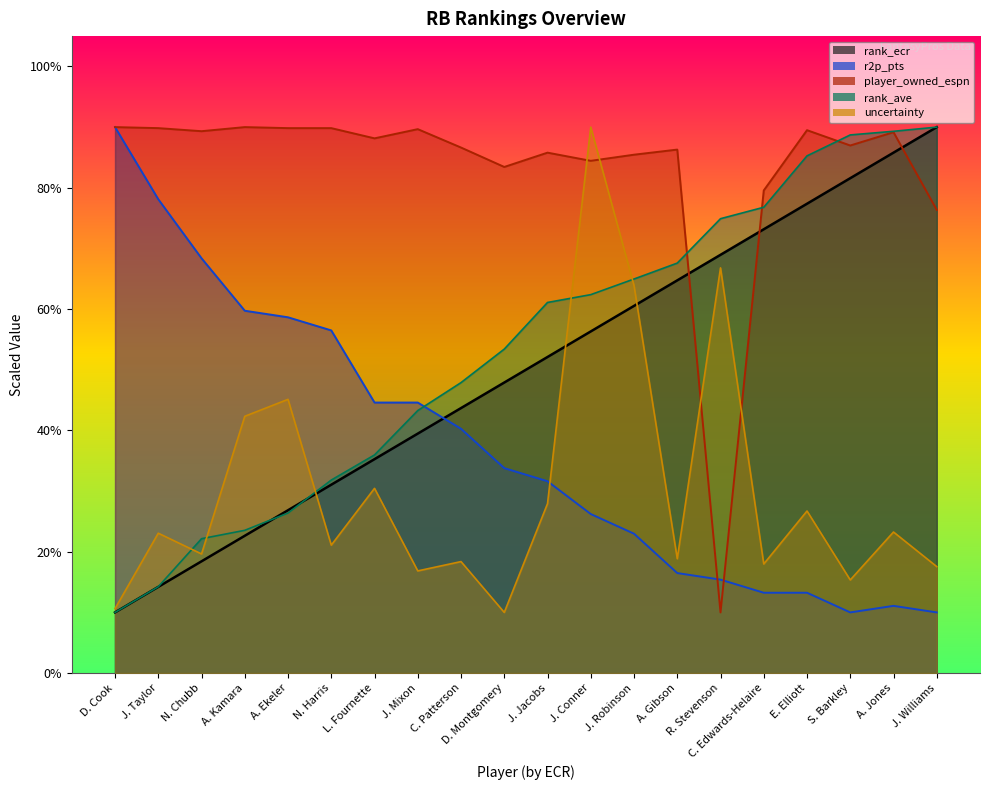

Reading left to right, extract all data points from this chart.

rank_ecr: 10.0	14.2	18.4	22.6	26.8	31.1	35.3	39.5	43.7	47.9	52.1	56.3	60.5	64.7	68.9	73.2	77.4	81.6	85.8	90.0
r2p_pts: 90.0	78.1	68.4	59.7	58.6	56.5	44.6	44.6	40.3	33.8	31.6	26.2	23.0	16.5	15.4	13.2	13.2	10.0	11.1	10.0
player_owned_espn: 90.0	89.8	89.3	90.0	89.8	89.8	88.1	89.7	86.6	83.4	85.8	84.4	85.5	86.3	10.0	79.6	89.5	87.0	89.2	76.4
rank_ave: 10.0	14.2	22.2	23.5	26.4	31.8	36.0	43.3	47.9	53.4	61.1	62.4	65.0	67.6	74.9	76.8	85.3	88.7	89.3	90.0
uncertainty: 10.6	23.1	19.6	42.3	45.1	21.1	30.5	16.8	18.4	10.0	27.9	90.0	63.9	18.8	66.8	18.0	26.7	15.3	23.3	17.6